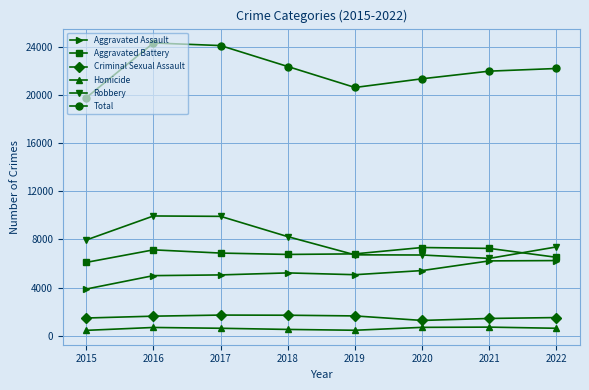

Which series changed the most between 2017 and 2021?

Robbery